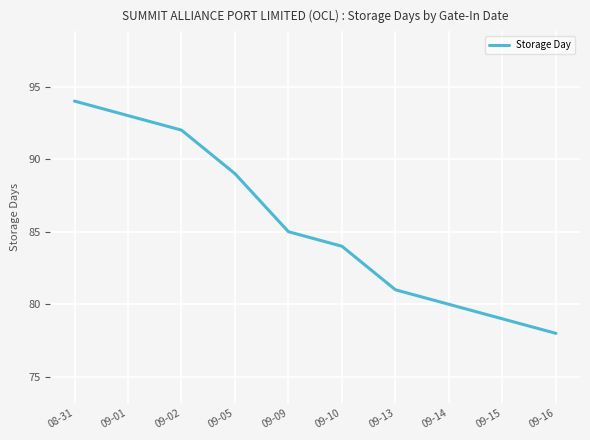

Rank the categories by value from highest to lowest.

08-31, 09-01, 09-02, 09-05, 09-09, 09-10, 09-13, 09-14, 09-15, 09-16